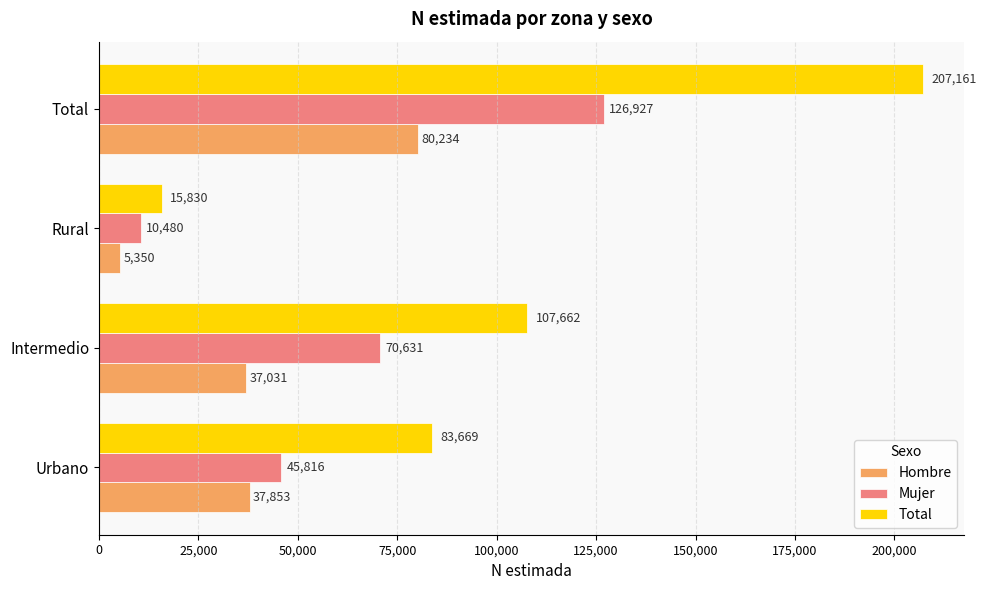

What are all the series names shown in the legend?

Hombre, Mujer, Total